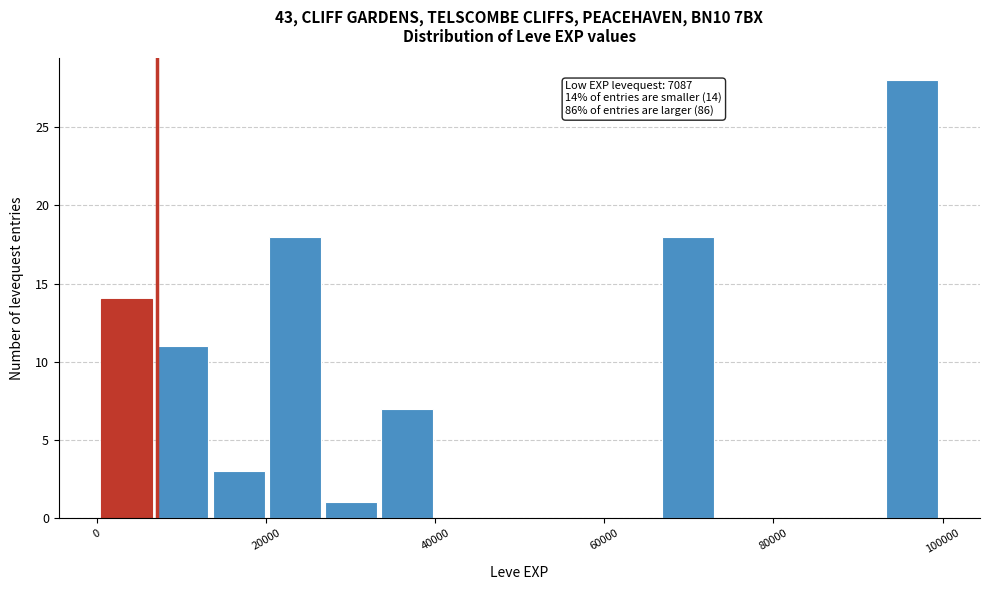

Read against the x-axis, roughly where is the centre of the tallest bar?

96000